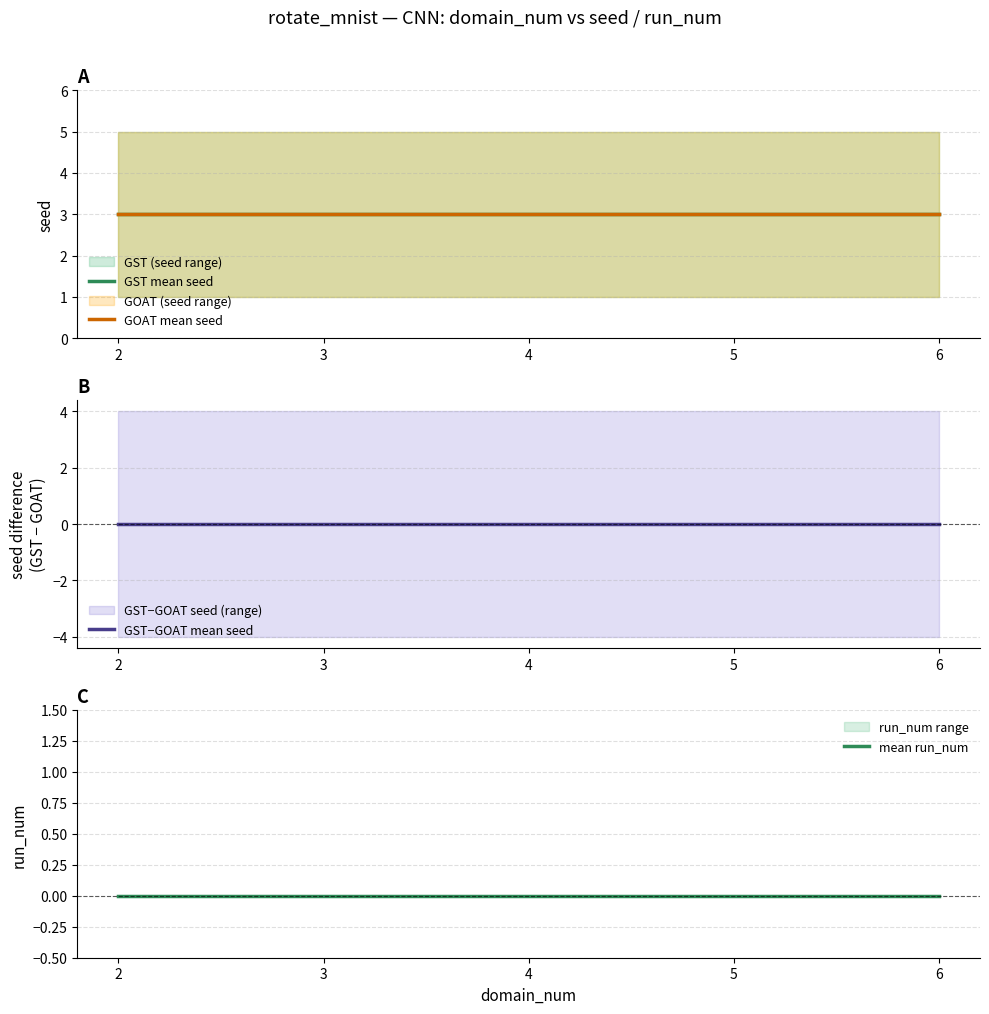

What is the difference between the highest and lowest values at 5?

3